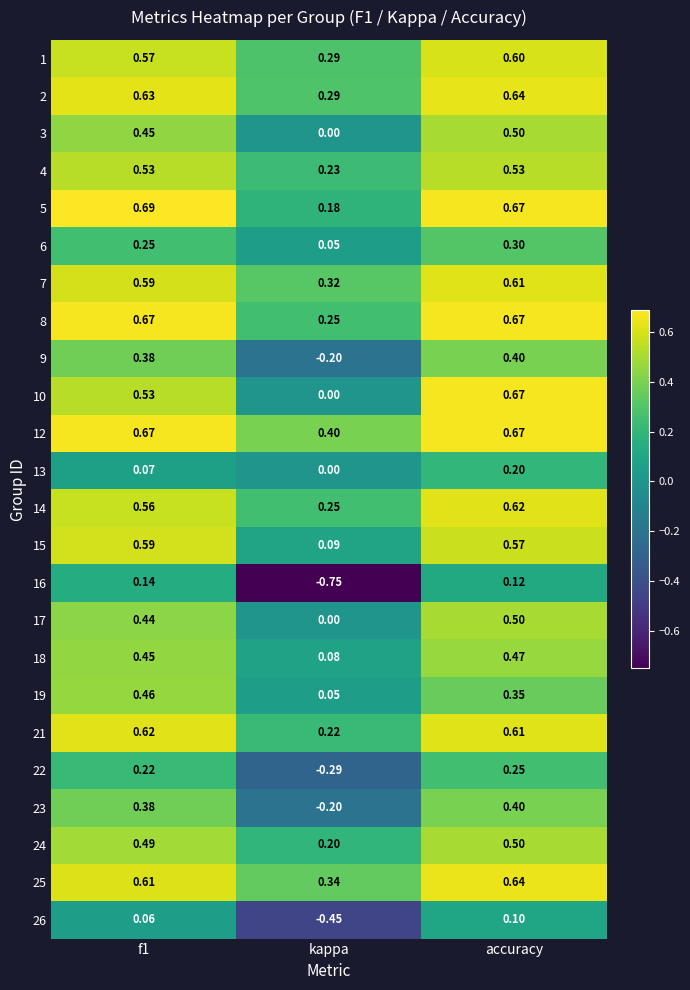

At how many categories does at least one series exceed 0?

3